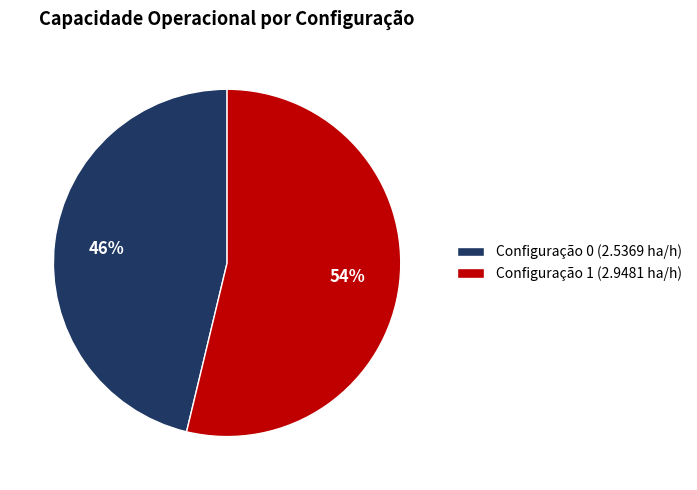

To the nearest percent, what is the combined percentage of Configuração 0 (2.5369 ha/h) and Configuração 1 (2.9481 ha/h)?

100%